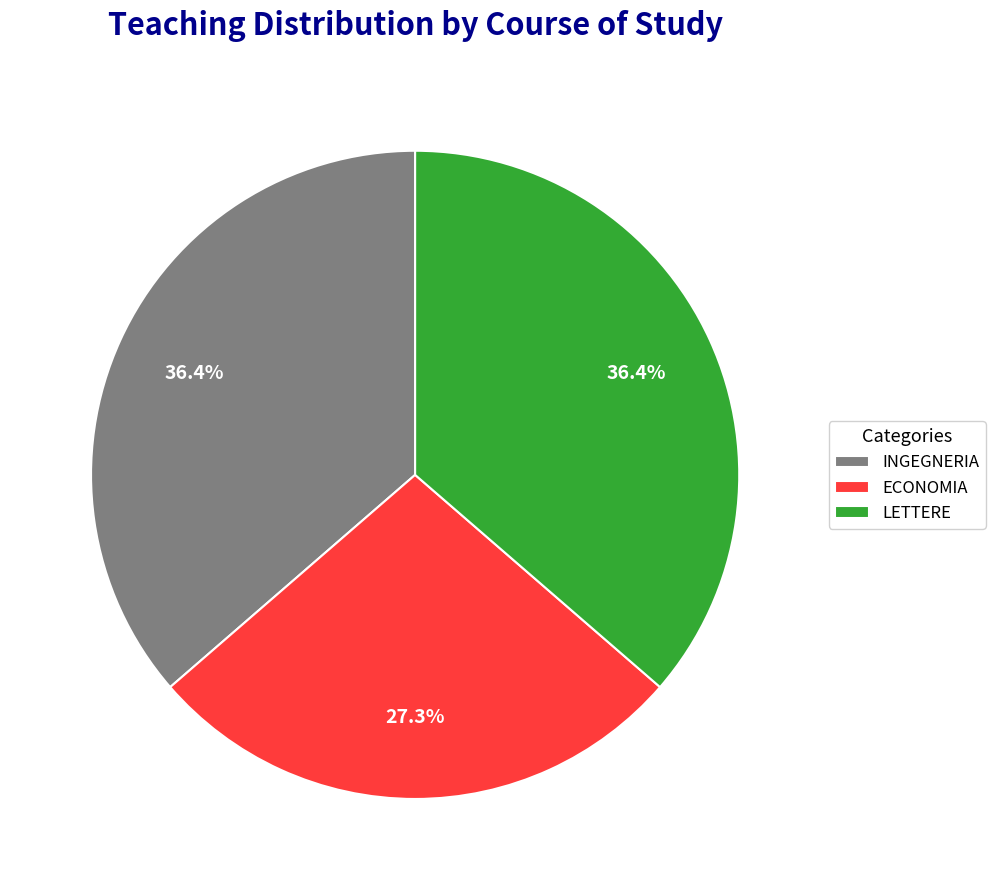

To the nearest percent, what is the difference between the INGEGNERIA and ECONOMIA slice percentages?

9%